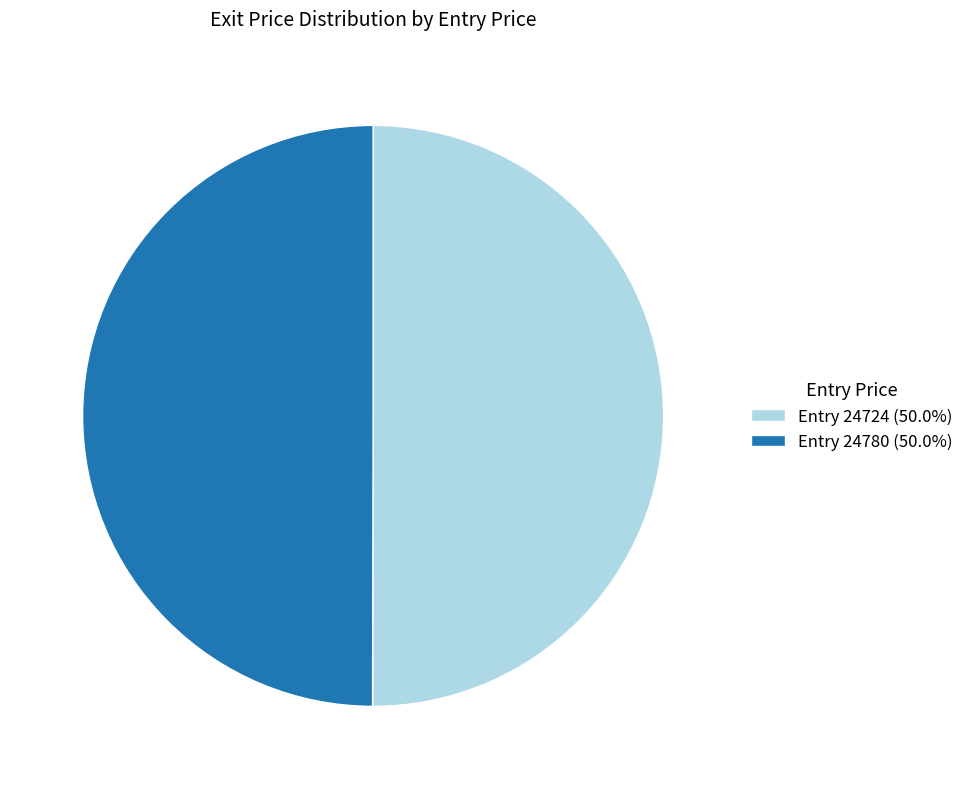

What is the ratio of the value at Entry 24780 (50.0%) to the value at Entry 24724 (50.0%)?

1.0